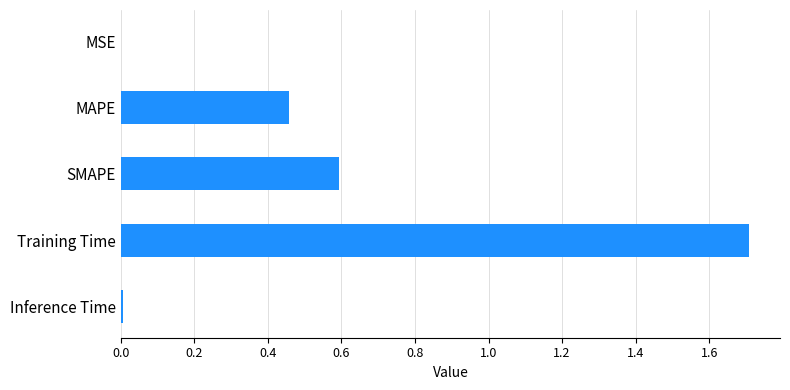

What is the greatest value displayed?

1.7